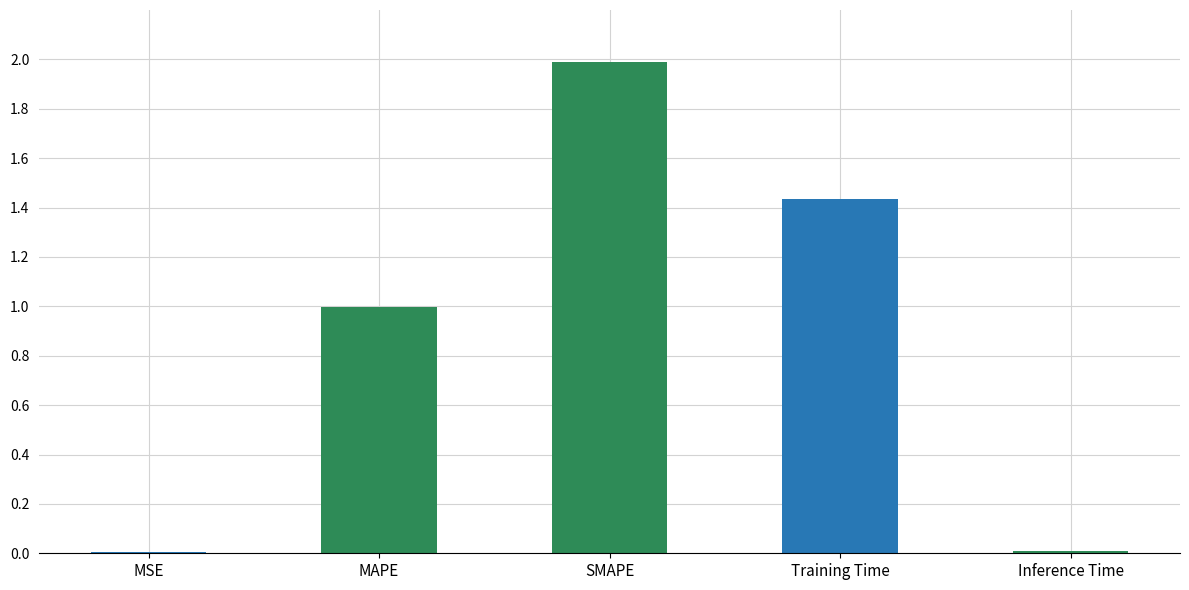

List the labels in order of value, largest first.

SMAPE, Training Time, MAPE, Inference Time, MSE